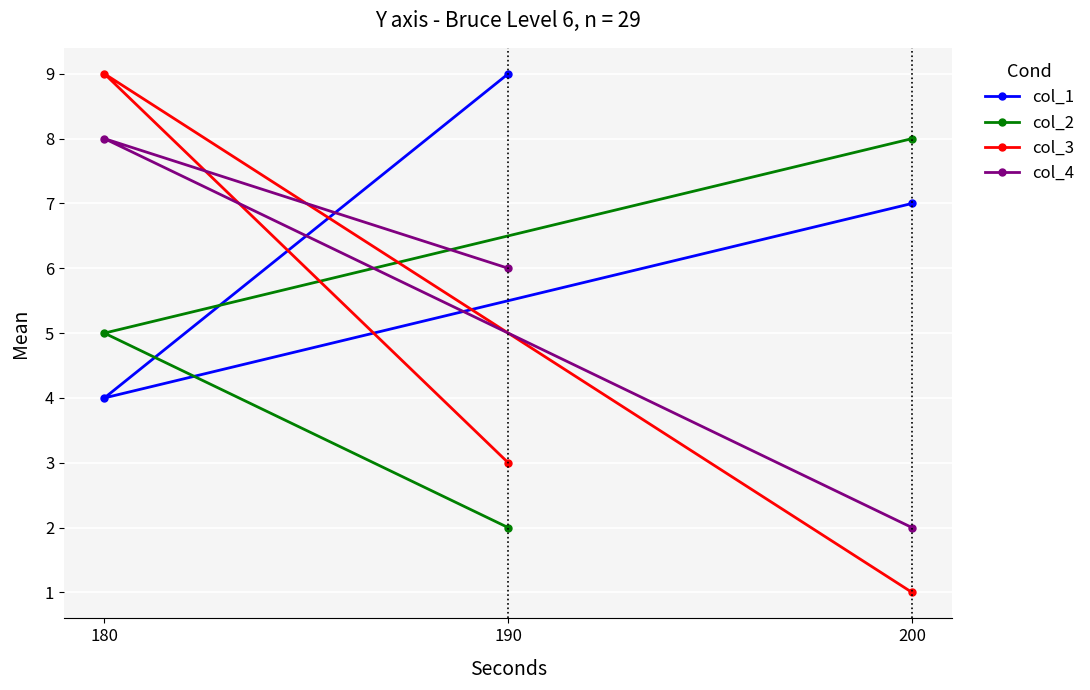

Where is col_4 nearest to the value 5?

190